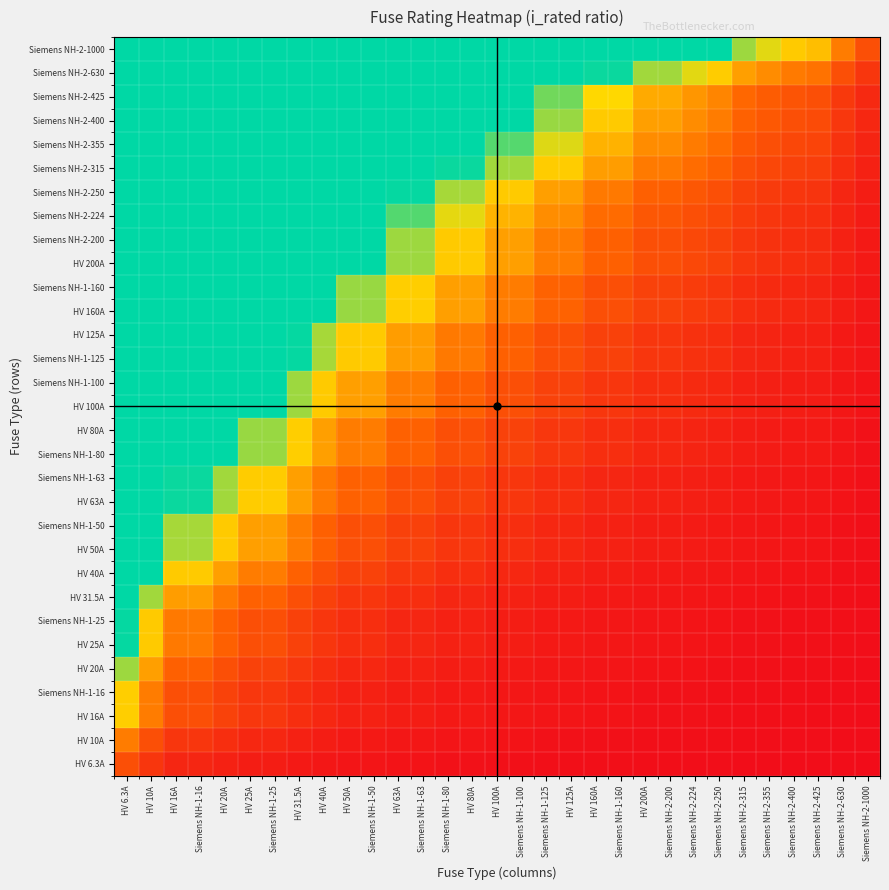

Reading right to left, list all the values displayed in this chart.

HV 6.3A: Siemens NH-2-1000=0.0	Siemens NH-2-630=0.0	Siemens NH-2-425=0.0	Siemens NH-2-400=0.0	Siemens NH-2-355=0.0	Siemens NH-2-315=0.0	Siemens NH-2-250=0.0	Siemens NH-2-224=0.0	Siemens NH-2-200=0.0	HV 200A=0.0	Siemens NH-1-160=0.0	HV 160A=0.0	HV 125A=0.1	Siemens NH-1-125=0.1	Siemens NH-1-100=0.1	HV 100A=0.1	HV 80A=0.1	Siemens NH-1-80=0.1	Siemens NH-1-63=0.1	HV 63A=0.1	Siemens NH-1-50=0.1	HV 50A=0.1	HV 40A=0.2	HV 31.5A=0.2	Siemens NH-1-25=0.3	HV 25A=0.3	HV 20A=0.3	Siemens NH-1-16=0.4	HV 16A=0.4	HV 10A=0.6	HV 6.3A=1.0
HV 10A: Siemens NH-2-1000=0.0	Siemens NH-2-630=0.0	Siemens NH-2-425=0.0	Siemens NH-2-400=0.0	Siemens NH-2-355=0.0	Siemens NH-2-315=0.0	Siemens NH-2-250=0.0	Siemens NH-2-224=0.0	Siemens NH-2-200=0.1	HV 200A=0.1	Siemens NH-1-160=0.1	HV 160A=0.1	HV 125A=0.1	Siemens NH-1-125=0.1	Siemens NH-1-100=0.1	HV 100A=0.1	HV 80A=0.1	Siemens NH-1-80=0.1	Siemens NH-1-63=0.2	HV 63A=0.2	Siemens NH-1-50=0.2	HV 50A=0.2	HV 40A=0.2	HV 31.5A=0.3	Siemens NH-1-25=0.4	HV 25A=0.4	HV 20A=0.5	Siemens NH-1-16=0.6	HV 16A=0.6	HV 10A=1.0	HV 6.3A=1.6
HV 16A: Siemens NH-2-1000=0.0	Siemens NH-2-630=0.0	Siemens NH-2-425=0.0	Siemens NH-2-400=0.0	Siemens NH-2-355=0.0	Siemens NH-2-315=0.1	Siemens NH-2-250=0.1	Siemens NH-2-224=0.1	Siemens NH-2-200=0.1	HV 200A=0.1	Siemens NH-1-160=0.1	HV 160A=0.1	HV 125A=0.1	Siemens NH-1-125=0.1	Siemens NH-1-100=0.2	HV 100A=0.2	HV 80A=0.2	Siemens NH-1-80=0.2	Siemens NH-1-63=0.3	HV 63A=0.3	Siemens NH-1-50=0.3	HV 50A=0.3	HV 40A=0.4	HV 31.5A=0.5	Siemens NH-1-25=0.6	HV 25A=0.6	HV 20A=0.8	Siemens NH-1-16=1.0	HV 16A=1.0	HV 10A=1.6	HV 6.3A=2.5
Siemens NH-1-16: Siemens NH-2-1000=0.0	Siemens NH-2-630=0.0	Siemens NH-2-425=0.0	Siemens NH-2-400=0.0	Siemens NH-2-355=0.0	Siemens NH-2-315=0.1	Siemens NH-2-250=0.1	Siemens NH-2-224=0.1	Siemens NH-2-200=0.1	HV 200A=0.1	Siemens NH-1-160=0.1	HV 160A=0.1	HV 125A=0.1	Siemens NH-1-125=0.1	Siemens NH-1-100=0.2	HV 100A=0.2	HV 80A=0.2	Siemens NH-1-80=0.2	Siemens NH-1-63=0.3	HV 63A=0.3	Siemens NH-1-50=0.3	HV 50A=0.3	HV 40A=0.4	HV 31.5A=0.5	Siemens NH-1-25=0.6	HV 25A=0.6	HV 20A=0.8	Siemens NH-1-16=1.0	HV 16A=1.0	HV 10A=1.6	HV 6.3A=2.5
HV 20A: Siemens NH-2-1000=0.0	Siemens NH-2-630=0.0	Siemens NH-2-425=0.0	Siemens NH-2-400=0.1	Siemens NH-2-355=0.1	Siemens NH-2-315=0.1	Siemens NH-2-250=0.1	Siemens NH-2-224=0.1	Siemens NH-2-200=0.1	HV 200A=0.1	Siemens NH-1-160=0.1	HV 160A=0.1	HV 125A=0.2	Siemens NH-1-125=0.2	Siemens NH-1-100=0.2	HV 100A=0.2	HV 80A=0.2	Siemens NH-1-80=0.2	Siemens NH-1-63=0.3	HV 63A=0.3	Siemens NH-1-50=0.4	HV 50A=0.4	HV 40A=0.5	HV 31.5A=0.6	Siemens NH-1-25=0.8	HV 25A=0.8	HV 20A=1.0	Siemens NH-1-16=1.2	HV 16A=1.2	HV 10A=2.0	HV 6.3A=3.2
HV 25A: Siemens NH-2-1000=0.0	Siemens NH-2-630=0.0	Siemens NH-2-425=0.1	Siemens NH-2-400=0.1	Siemens NH-2-355=0.1	Siemens NH-2-315=0.1	Siemens NH-2-250=0.1	Siemens NH-2-224=0.1	Siemens NH-2-200=0.1	HV 200A=0.1	Siemens NH-1-160=0.2	HV 160A=0.2	HV 125A=0.2	Siemens NH-1-125=0.2	Siemens NH-1-100=0.2	HV 100A=0.2	HV 80A=0.3	Siemens NH-1-80=0.3	Siemens NH-1-63=0.4	HV 63A=0.4	Siemens NH-1-50=0.5	HV 50A=0.5	HV 40A=0.6	HV 31.5A=0.8	Siemens NH-1-25=1.0	HV 25A=1.0	HV 20A=1.2	Siemens NH-1-16=1.6	HV 16A=1.6	HV 10A=2.5	HV 6.3A=4.0
Siemens NH-1-25: Siemens NH-2-1000=0.0	Siemens NH-2-630=0.0	Siemens NH-2-425=0.1	Siemens NH-2-400=0.1	Siemens NH-2-355=0.1	Siemens NH-2-315=0.1	Siemens NH-2-250=0.1	Siemens NH-2-224=0.1	Siemens NH-2-200=0.1	HV 200A=0.1	Siemens NH-1-160=0.2	HV 160A=0.2	HV 125A=0.2	Siemens NH-1-125=0.2	Siemens NH-1-100=0.2	HV 100A=0.2	HV 80A=0.3	Siemens NH-1-80=0.3	Siemens NH-1-63=0.4	HV 63A=0.4	Siemens NH-1-50=0.5	HV 50A=0.5	HV 40A=0.6	HV 31.5A=0.8	Siemens NH-1-25=1.0	HV 25A=1.0	HV 20A=1.2	Siemens NH-1-16=1.6	HV 16A=1.6	HV 10A=2.5	HV 6.3A=4.0
HV 31.5A: Siemens NH-2-1000=0.0	Siemens NH-2-630=0.1	Siemens NH-2-425=0.1	Siemens NH-2-400=0.1	Siemens NH-2-355=0.1	Siemens NH-2-315=0.1	Siemens NH-2-250=0.1	Siemens NH-2-224=0.1	Siemens NH-2-200=0.2	HV 200A=0.2	Siemens NH-1-160=0.2	HV 160A=0.2	HV 125A=0.3	Siemens NH-1-125=0.3	Siemens NH-1-100=0.3	HV 100A=0.3	HV 80A=0.4	Siemens NH-1-80=0.4	Siemens NH-1-63=0.5	HV 63A=0.5	Siemens NH-1-50=0.6	HV 50A=0.6	HV 40A=0.8	HV 31.5A=1.0	Siemens NH-1-25=1.3	HV 25A=1.3	HV 20A=1.6	Siemens NH-1-16=2.0	HV 16A=2.0	HV 10A=3.1	HV 6.3A=5.0
HV 40A: Siemens NH-2-1000=0.0	Siemens NH-2-630=0.1	Siemens NH-2-425=0.1	Siemens NH-2-400=0.1	Siemens NH-2-355=0.1	Siemens NH-2-315=0.1	Siemens NH-2-250=0.2	Siemens NH-2-224=0.2	Siemens NH-2-200=0.2	HV 200A=0.2	Siemens NH-1-160=0.2	HV 160A=0.2	HV 125A=0.3	Siemens NH-1-125=0.3	Siemens NH-1-100=0.4	HV 100A=0.4	HV 80A=0.5	Siemens NH-1-80=0.5	Siemens NH-1-63=0.6	HV 63A=0.6	Siemens NH-1-50=0.8	HV 50A=0.8	HV 40A=1.0	HV 31.5A=1.3	Siemens NH-1-25=1.6	HV 25A=1.6	HV 20A=2.0	Siemens NH-1-16=2.5	HV 16A=2.5	HV 10A=4.0	HV 6.3A=6.3
HV 50A: Siemens NH-2-1000=0.1	Siemens NH-2-630=0.1	Siemens NH-2-425=0.1	Siemens NH-2-400=0.1	Siemens NH-2-355=0.1	Siemens NH-2-315=0.2	Siemens NH-2-250=0.2	Siemens NH-2-224=0.2	Siemens NH-2-200=0.2	HV 200A=0.2	Siemens NH-1-160=0.3	HV 160A=0.3	HV 125A=0.4	Siemens NH-1-125=0.4	Siemens NH-1-100=0.5	HV 100A=0.5	HV 80A=0.6	Siemens NH-1-80=0.6	Siemens NH-1-63=0.8	HV 63A=0.8	Siemens NH-1-50=1.0	HV 50A=1.0	HV 40A=1.2	HV 31.5A=1.6	Siemens NH-1-25=2.0	HV 25A=2.0	HV 20A=2.5	Siemens NH-1-16=3.1	HV 16A=3.1	HV 10A=5.0	HV 6.3A=7.9
Siemens NH-1-50: Siemens NH-2-1000=0.1	Siemens NH-2-630=0.1	Siemens NH-2-425=0.1	Siemens NH-2-400=0.1	Siemens NH-2-355=0.1	Siemens NH-2-315=0.2	Siemens NH-2-250=0.2	Siemens NH-2-224=0.2	Siemens NH-2-200=0.2	HV 200A=0.2	Siemens NH-1-160=0.3	HV 160A=0.3	HV 125A=0.4	Siemens NH-1-125=0.4	Siemens NH-1-100=0.5	HV 100A=0.5	HV 80A=0.6	Siemens NH-1-80=0.6	Siemens NH-1-63=0.8	HV 63A=0.8	Siemens NH-1-50=1.0	HV 50A=1.0	HV 40A=1.2	HV 31.5A=1.6	Siemens NH-1-25=2.0	HV 25A=2.0	HV 20A=2.5	Siemens NH-1-16=3.1	HV 16A=3.1	HV 10A=5.0	HV 6.3A=7.9
HV 63A: Siemens NH-2-1000=0.1	Siemens NH-2-630=0.1	Siemens NH-2-425=0.1	Siemens NH-2-400=0.2	Siemens NH-2-355=0.2	Siemens NH-2-315=0.2	Siemens NH-2-250=0.3	Siemens NH-2-224=0.3	Siemens NH-2-200=0.3	HV 200A=0.3	Siemens NH-1-160=0.4	HV 160A=0.4	HV 125A=0.5	Siemens NH-1-125=0.5	Siemens NH-1-100=0.6	HV 100A=0.6	HV 80A=0.8	Siemens NH-1-80=0.8	Siemens NH-1-63=1.0	HV 63A=1.0	Siemens NH-1-50=1.3	HV 50A=1.3	HV 40A=1.6	HV 31.5A=2.0	Siemens NH-1-25=2.5	HV 25A=2.5	HV 20A=3.1	Siemens NH-1-16=3.9	HV 16A=3.9	HV 10A=6.3	HV 6.3A=10.0
Siemens NH-1-63: Siemens NH-2-1000=0.1	Siemens NH-2-630=0.1	Siemens NH-2-425=0.1	Siemens NH-2-400=0.2	Siemens NH-2-355=0.2	Siemens NH-2-315=0.2	Siemens NH-2-250=0.3	Siemens NH-2-224=0.3	Siemens NH-2-200=0.3	HV 200A=0.3	Siemens NH-1-160=0.4	HV 160A=0.4	HV 125A=0.5	Siemens NH-1-125=0.5	Siemens NH-1-100=0.6	HV 100A=0.6	HV 80A=0.8	Siemens NH-1-80=0.8	Siemens NH-1-63=1.0	HV 63A=1.0	Siemens NH-1-50=1.3	HV 50A=1.3	HV 40A=1.6	HV 31.5A=2.0	Siemens NH-1-25=2.5	HV 25A=2.5	HV 20A=3.1	Siemens NH-1-16=3.9	HV 16A=3.9	HV 10A=6.3	HV 6.3A=10.0
Siemens NH-1-80: Siemens NH-2-1000=0.1	Siemens NH-2-630=0.1	Siemens NH-2-425=0.2	Siemens NH-2-400=0.2	Siemens NH-2-355=0.2	Siemens NH-2-315=0.3	Siemens NH-2-250=0.3	Siemens NH-2-224=0.4	Siemens NH-2-200=0.4	HV 200A=0.4	Siemens NH-1-160=0.5	HV 160A=0.5	HV 125A=0.6	Siemens NH-1-125=0.6	Siemens NH-1-100=0.8	HV 100A=0.8	HV 80A=1.0	Siemens NH-1-80=1.0	Siemens NH-1-63=1.3	HV 63A=1.3	Siemens NH-1-50=1.6	HV 50A=1.6	HV 40A=2.0	HV 31.5A=2.5	Siemens NH-1-25=3.2	HV 25A=3.2	HV 20A=4.0	Siemens NH-1-16=5.0	HV 16A=5.0	HV 10A=8.0	HV 6.3A=10.0
HV 80A: Siemens NH-2-1000=0.1	Siemens NH-2-630=0.1	Siemens NH-2-425=0.2	Siemens NH-2-400=0.2	Siemens NH-2-355=0.2	Siemens NH-2-315=0.3	Siemens NH-2-250=0.3	Siemens NH-2-224=0.4	Siemens NH-2-200=0.4	HV 200A=0.4	Siemens NH-1-160=0.5	HV 160A=0.5	HV 125A=0.6	Siemens NH-1-125=0.6	Siemens NH-1-100=0.8	HV 100A=0.8	HV 80A=1.0	Siemens NH-1-80=1.0	Siemens NH-1-63=1.3	HV 63A=1.3	Siemens NH-1-50=1.6	HV 50A=1.6	HV 40A=2.0	HV 31.5A=2.5	Siemens NH-1-25=3.2	HV 25A=3.2	HV 20A=4.0	Siemens NH-1-16=5.0	HV 16A=5.0	HV 10A=8.0	HV 6.3A=10.0
HV 100A: Siemens NH-2-1000=0.1	Siemens NH-2-630=0.2	Siemens NH-2-425=0.2	Siemens NH-2-400=0.2	Siemens NH-2-355=0.3	Siemens NH-2-315=0.3	Siemens NH-2-250=0.4	Siemens NH-2-224=0.4	Siemens NH-2-200=0.5	HV 200A=0.5	Siemens NH-1-160=0.6	HV 160A=0.6	HV 125A=0.8	Siemens NH-1-125=0.8	Siemens NH-1-100=1.0	HV 100A=1.0	HV 80A=1.2	Siemens NH-1-80=1.2	Siemens NH-1-63=1.6	HV 63A=1.6	Siemens NH-1-50=2.0	HV 50A=2.0	HV 40A=2.5	HV 31.5A=3.2	Siemens NH-1-25=4.0	HV 25A=4.0	HV 20A=5.0	Siemens NH-1-16=6.2	HV 16A=6.2	HV 10A=10.0	HV 6.3A=10.0
Siemens NH-1-100: Siemens NH-2-1000=0.1	Siemens NH-2-630=0.2	Siemens NH-2-425=0.2	Siemens NH-2-400=0.2	Siemens NH-2-355=0.3	Siemens NH-2-315=0.3	Siemens NH-2-250=0.4	Siemens NH-2-224=0.4	Siemens NH-2-200=0.5	HV 200A=0.5	Siemens NH-1-160=0.6	HV 160A=0.6	HV 125A=0.8	Siemens NH-1-125=0.8	Siemens NH-1-100=1.0	HV 100A=1.0	HV 80A=1.2	Siemens NH-1-80=1.2	Siemens NH-1-63=1.6	HV 63A=1.6	Siemens NH-1-50=2.0	HV 50A=2.0	HV 40A=2.5	HV 31.5A=3.2	Siemens NH-1-25=4.0	HV 25A=4.0	HV 20A=5.0	Siemens NH-1-16=6.2	HV 16A=6.2	HV 10A=10.0	HV 6.3A=10.0
Siemens NH-1-125: Siemens NH-2-1000=0.1	Siemens NH-2-630=0.2	Siemens NH-2-425=0.3	Siemens NH-2-400=0.3	Siemens NH-2-355=0.4	Siemens NH-2-315=0.4	Siemens NH-2-250=0.5	Siemens NH-2-224=0.6	Siemens NH-2-200=0.6	HV 200A=0.6	Siemens NH-1-160=0.8	HV 160A=0.8	HV 125A=1.0	Siemens NH-1-125=1.0	Siemens NH-1-100=1.2	HV 100A=1.2	HV 80A=1.6	Siemens NH-1-80=1.6	Siemens NH-1-63=2.0	HV 63A=2.0	Siemens NH-1-50=2.5	HV 50A=2.5	HV 40A=3.1	HV 31.5A=4.0	Siemens NH-1-25=5.0	HV 25A=5.0	HV 20A=6.2	Siemens NH-1-16=7.8	HV 16A=7.8	HV 10A=10.0	HV 6.3A=10.0
HV 125A: Siemens NH-2-1000=0.1	Siemens NH-2-630=0.2	Siemens NH-2-425=0.3	Siemens NH-2-400=0.3	Siemens NH-2-355=0.4	Siemens NH-2-315=0.4	Siemens NH-2-250=0.5	Siemens NH-2-224=0.6	Siemens NH-2-200=0.6	HV 200A=0.6	Siemens NH-1-160=0.8	HV 160A=0.8	HV 125A=1.0	Siemens NH-1-125=1.0	Siemens NH-1-100=1.2	HV 100A=1.2	HV 80A=1.6	Siemens NH-1-80=1.6	Siemens NH-1-63=2.0	HV 63A=2.0	Siemens NH-1-50=2.5	HV 50A=2.5	HV 40A=3.1	HV 31.5A=4.0	Siemens NH-1-25=5.0	HV 25A=5.0	HV 20A=6.2	Siemens NH-1-16=7.8	HV 16A=7.8	HV 10A=10.0	HV 6.3A=10.0
HV 160A: Siemens NH-2-1000=0.2	Siemens NH-2-630=0.3	Siemens NH-2-425=0.4	Siemens NH-2-400=0.4	Siemens NH-2-355=0.5	Siemens NH-2-315=0.5	Siemens NH-2-250=0.6	Siemens NH-2-224=0.7	Siemens NH-2-200=0.8	HV 200A=0.8	Siemens NH-1-160=1.0	HV 160A=1.0	HV 125A=1.3	Siemens NH-1-125=1.3	Siemens NH-1-100=1.6	HV 100A=1.6	HV 80A=2.0	Siemens NH-1-80=2.0	Siemens NH-1-63=2.5	HV 63A=2.5	Siemens NH-1-50=3.2	HV 50A=3.2	HV 40A=4.0	HV 31.5A=5.1	Siemens NH-1-25=6.4	HV 25A=6.4	HV 20A=8.0	Siemens NH-1-16=10.0	HV 16A=10.0	HV 10A=10.0	HV 6.3A=10.0
Siemens NH-1-160: Siemens NH-2-1000=0.2	Siemens NH-2-630=0.3	Siemens NH-2-425=0.4	Siemens NH-2-400=0.4	Siemens NH-2-355=0.5	Siemens NH-2-315=0.5	Siemens NH-2-250=0.6	Siemens NH-2-224=0.7	Siemens NH-2-200=0.8	HV 200A=0.8	Siemens NH-1-160=1.0	HV 160A=1.0	HV 125A=1.3	Siemens NH-1-125=1.3	Siemens NH-1-100=1.6	HV 100A=1.6	HV 80A=2.0	Siemens NH-1-80=2.0	Siemens NH-1-63=2.5	HV 63A=2.5	Siemens NH-1-50=3.2	HV 50A=3.2	HV 40A=4.0	HV 31.5A=5.1	Siemens NH-1-25=6.4	HV 25A=6.4	HV 20A=8.0	Siemens NH-1-16=10.0	HV 16A=10.0	HV 10A=10.0	HV 6.3A=10.0
HV 200A: Siemens NH-2-1000=0.2	Siemens NH-2-630=0.3	Siemens NH-2-425=0.5	Siemens NH-2-400=0.5	Siemens NH-2-355=0.6	Siemens NH-2-315=0.6	Siemens NH-2-250=0.8	Siemens NH-2-224=0.9	Siemens NH-2-200=1.0	HV 200A=1.0	Siemens NH-1-160=1.2	HV 160A=1.2	HV 125A=1.6	Siemens NH-1-125=1.6	Siemens NH-1-100=2.0	HV 100A=2.0	HV 80A=2.5	Siemens NH-1-80=2.5	Siemens NH-1-63=3.2	HV 63A=3.2	Siemens NH-1-50=4.0	HV 50A=4.0	HV 40A=5.0	HV 31.5A=6.3	Siemens NH-1-25=8.0	HV 25A=8.0	HV 20A=10.0	Siemens NH-1-16=10.0	HV 16A=10.0	HV 10A=10.0	HV 6.3A=10.0
Siemens NH-2-200: Siemens NH-2-1000=0.2	Siemens NH-2-630=0.3	Siemens NH-2-425=0.5	Siemens NH-2-400=0.5	Siemens NH-2-355=0.6	Siemens NH-2-315=0.6	Siemens NH-2-250=0.8	Siemens NH-2-224=0.9	Siemens NH-2-200=1.0	HV 200A=1.0	Siemens NH-1-160=1.2	HV 160A=1.2	HV 125A=1.6	Siemens NH-1-125=1.6	Siemens NH-1-100=2.0	HV 100A=2.0	HV 80A=2.5	Siemens NH-1-80=2.5	Siemens NH-1-63=3.2	HV 63A=3.2	Siemens NH-1-50=4.0	HV 50A=4.0	HV 40A=5.0	HV 31.5A=6.3	Siemens NH-1-25=8.0	HV 25A=8.0	HV 20A=10.0	Siemens NH-1-16=10.0	HV 16A=10.0	HV 10A=10.0	HV 6.3A=10.0
Siemens NH-2-224: Siemens NH-2-1000=0.2	Siemens NH-2-630=0.4	Siemens NH-2-425=0.5	Siemens NH-2-400=0.6	Siemens NH-2-355=0.6	Siemens NH-2-315=0.7	Siemens NH-2-250=0.9	Siemens NH-2-224=1.0	Siemens NH-2-200=1.1	HV 200A=1.1	Siemens NH-1-160=1.4	HV 160A=1.4	HV 125A=1.8	Siemens NH-1-125=1.8	Siemens NH-1-100=2.2	HV 100A=2.2	HV 80A=2.8	Siemens NH-1-80=2.8	Siemens NH-1-63=3.6	HV 63A=3.6	Siemens NH-1-50=4.5	HV 50A=4.5	HV 40A=5.6	HV 31.5A=7.1	Siemens NH-1-25=9.0	HV 25A=9.0	HV 20A=10.0	Siemens NH-1-16=10.0	HV 16A=10.0	HV 10A=10.0	HV 6.3A=10.0
Siemens NH-2-250: Siemens NH-2-1000=0.2	Siemens NH-2-630=0.4	Siemens NH-2-425=0.6	Siemens NH-2-400=0.6	Siemens NH-2-355=0.7	Siemens NH-2-315=0.8	Siemens NH-2-250=1.0	Siemens NH-2-224=1.1	Siemens NH-2-200=1.2	HV 200A=1.2	Siemens NH-1-160=1.6	HV 160A=1.6	HV 125A=2.0	Siemens NH-1-125=2.0	Siemens NH-1-100=2.5	HV 100A=2.5	HV 80A=3.1	Siemens NH-1-80=3.1	Siemens NH-1-63=4.0	HV 63A=4.0	Siemens NH-1-50=5.0	HV 50A=5.0	HV 40A=6.2	HV 31.5A=7.9	Siemens NH-1-25=10.0	HV 25A=10.0	HV 20A=10.0	Siemens NH-1-16=10.0	HV 16A=10.0	HV 10A=10.0	HV 6.3A=10.0
Siemens NH-2-315: Siemens NH-2-1000=0.3	Siemens NH-2-630=0.5	Siemens NH-2-425=0.7	Siemens NH-2-400=0.8	Siemens NH-2-355=0.9	Siemens NH-2-315=1.0	Siemens NH-2-250=1.3	Siemens NH-2-224=1.4	Siemens NH-2-200=1.6	HV 200A=1.6	Siemens NH-1-160=2.0	HV 160A=2.0	HV 125A=2.5	Siemens NH-1-125=2.5	Siemens NH-1-100=3.1	HV 100A=3.1	HV 80A=3.9	Siemens NH-1-80=3.9	Siemens NH-1-63=5.0	HV 63A=5.0	Siemens NH-1-50=6.3	HV 50A=6.3	HV 40A=7.9	HV 31.5A=10.0	Siemens NH-1-25=10.0	HV 25A=10.0	HV 20A=10.0	Siemens NH-1-16=10.0	HV 16A=10.0	HV 10A=10.0	HV 6.3A=10.0
Siemens NH-2-355: Siemens NH-2-1000=0.4	Siemens NH-2-630=0.6	Siemens NH-2-425=0.8	Siemens NH-2-400=0.9	Siemens NH-2-355=1.0	Siemens NH-2-315=1.1	Siemens NH-2-250=1.4	Siemens NH-2-224=1.6	Siemens NH-2-200=1.8	HV 200A=1.8	Siemens NH-1-160=2.2	HV 160A=2.2	HV 125A=2.8	Siemens NH-1-125=2.8	Siemens NH-1-100=3.5	HV 100A=3.5	HV 80A=4.4	Siemens NH-1-80=4.4	Siemens NH-1-63=5.6	HV 63A=5.6	Siemens NH-1-50=7.1	HV 50A=7.1	HV 40A=8.9	HV 31.5A=10.0	Siemens NH-1-25=10.0	HV 25A=10.0	HV 20A=10.0	Siemens NH-1-16=10.0	HV 16A=10.0	HV 10A=10.0	HV 6.3A=10.0
Siemens NH-2-400: Siemens NH-2-1000=0.4	Siemens NH-2-630=0.6	Siemens NH-2-425=0.9	Siemens NH-2-400=1.0	Siemens NH-2-355=1.1	Siemens NH-2-315=1.3	Siemens NH-2-250=1.6	Siemens NH-2-224=1.8	Siemens NH-2-200=2.0	HV 200A=2.0	Siemens NH-1-160=2.5	HV 160A=2.5	HV 125A=3.2	Siemens NH-1-125=3.2	Siemens NH-1-100=4.0	HV 100A=4.0	HV 80A=5.0	Siemens NH-1-80=5.0	Siemens NH-1-63=6.3	HV 63A=6.3	Siemens NH-1-50=8.0	HV 50A=8.0	HV 40A=10.0	HV 31.5A=10.0	Siemens NH-1-25=10.0	HV 25A=10.0	HV 20A=10.0	Siemens NH-1-16=10.0	HV 16A=10.0	HV 10A=10.0	HV 6.3A=10.0
Siemens NH-2-425: Siemens NH-2-1000=0.4	Siemens NH-2-630=0.7	Siemens NH-2-425=1.0	Siemens NH-2-400=1.1	Siemens NH-2-355=1.2	Siemens NH-2-315=1.3	Siemens NH-2-250=1.7	Siemens NH-2-224=1.9	Siemens NH-2-200=2.1	HV 200A=2.1	Siemens NH-1-160=2.7	HV 160A=2.7	HV 125A=3.4	Siemens NH-1-125=3.4	Siemens NH-1-100=4.2	HV 100A=4.2	HV 80A=5.3	Siemens NH-1-80=5.3	Siemens NH-1-63=6.7	HV 63A=6.7	Siemens NH-1-50=8.5	HV 50A=8.5	HV 40A=10.0	HV 31.5A=10.0	Siemens NH-1-25=10.0	HV 25A=10.0	HV 20A=10.0	Siemens NH-1-16=10.0	HV 16A=10.0	HV 10A=10.0	HV 6.3A=10.0
Siemens NH-2-630: Siemens NH-2-1000=0.6	Siemens NH-2-630=1.0	Siemens NH-2-425=1.5	Siemens NH-2-400=1.6	Siemens NH-2-355=1.8	Siemens NH-2-315=2.0	Siemens NH-2-250=2.5	Siemens NH-2-224=2.8	Siemens NH-2-200=3.1	HV 200A=3.1	Siemens NH-1-160=3.9	HV 160A=3.9	HV 125A=5.0	Siemens NH-1-125=5.0	Siemens NH-1-100=6.3	HV 100A=6.3	HV 80A=7.9	Siemens NH-1-80=7.9	Siemens NH-1-63=10.0	HV 63A=10.0	Siemens NH-1-50=10.0	HV 50A=10.0	HV 40A=10.0	HV 31.5A=10.0	Siemens NH-1-25=10.0	HV 25A=10.0	HV 20A=10.0	Siemens NH-1-16=10.0	HV 16A=10.0	HV 10A=10.0	HV 6.3A=10.0
Siemens NH-2-1000: Siemens NH-2-1000=1.0	Siemens NH-2-630=1.6	Siemens NH-2-425=2.4	Siemens NH-2-400=2.5	Siemens NH-2-355=2.8	Siemens NH-2-315=3.2	Siemens NH-2-250=4.0	Siemens NH-2-224=4.5	Siemens NH-2-200=5.0	HV 200A=5.0	Siemens NH-1-160=6.2	HV 160A=6.2	HV 125A=8.0	Siemens NH-1-125=8.0	Siemens NH-1-100=10.0	HV 100A=10.0	HV 80A=10.0	Siemens NH-1-80=10.0	Siemens NH-1-63=10.0	HV 63A=10.0	Siemens NH-1-50=10.0	HV 50A=10.0	HV 40A=10.0	HV 31.5A=10.0	Siemens NH-1-25=10.0	HV 25A=10.0	HV 20A=10.0	Siemens NH-1-16=10.0	HV 16A=10.0	HV 10A=10.0	HV 6.3A=10.0